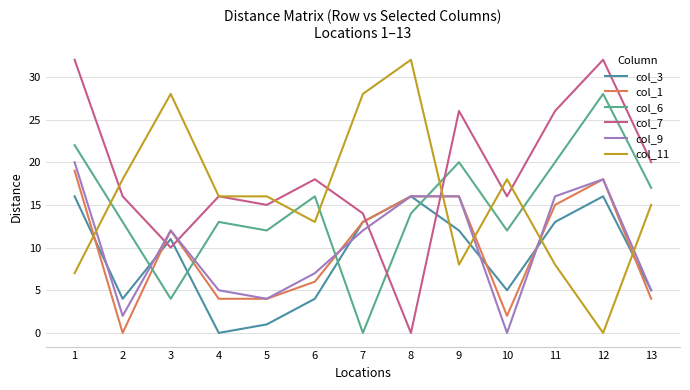

Where do col_9 and col_7 first cross each other?

2 and 3